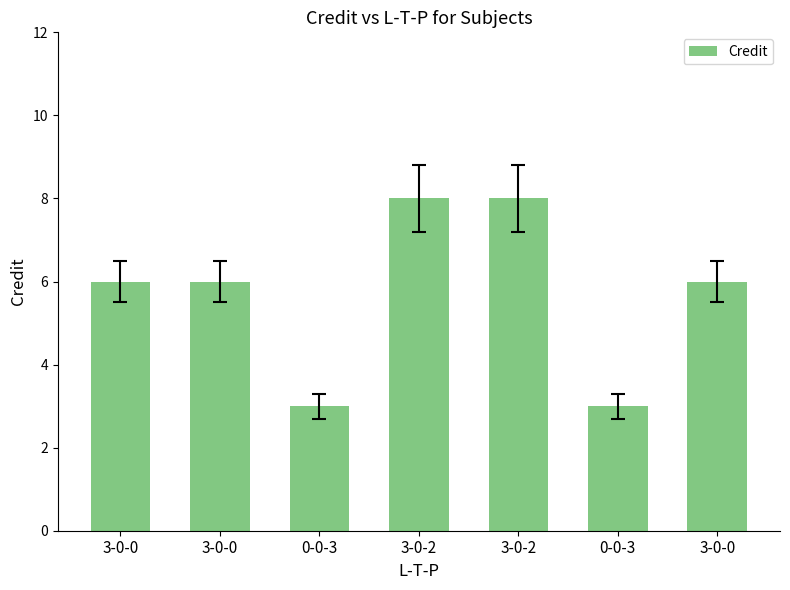

What is the difference between the maximum and minimum values?

5